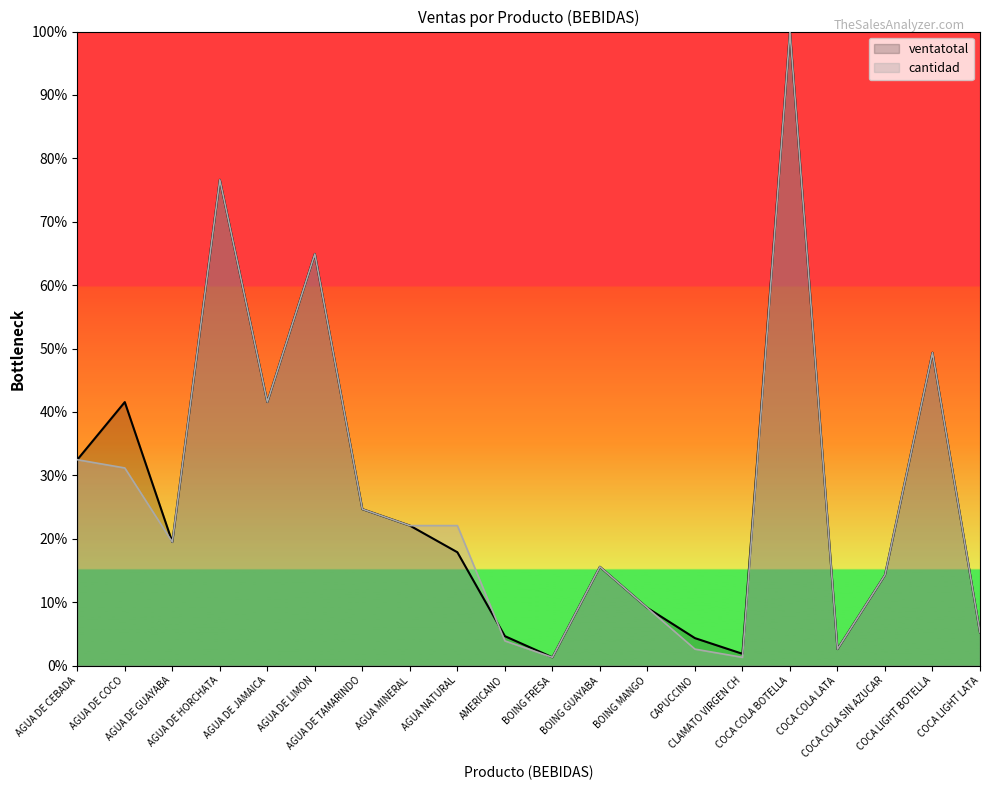

In cantidad, how many points are lower than both neighbors (excluding endpoints)?

5